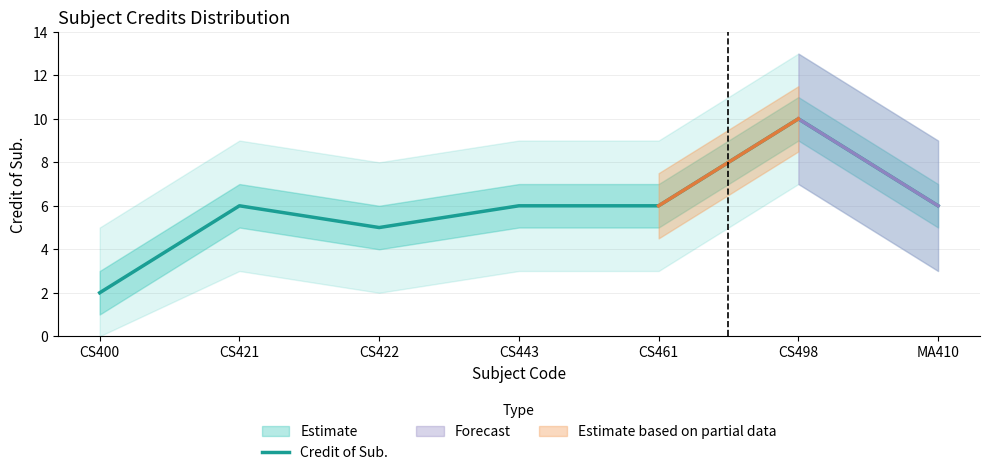

The chart shows a value of 1 at CS400. True or false?

False